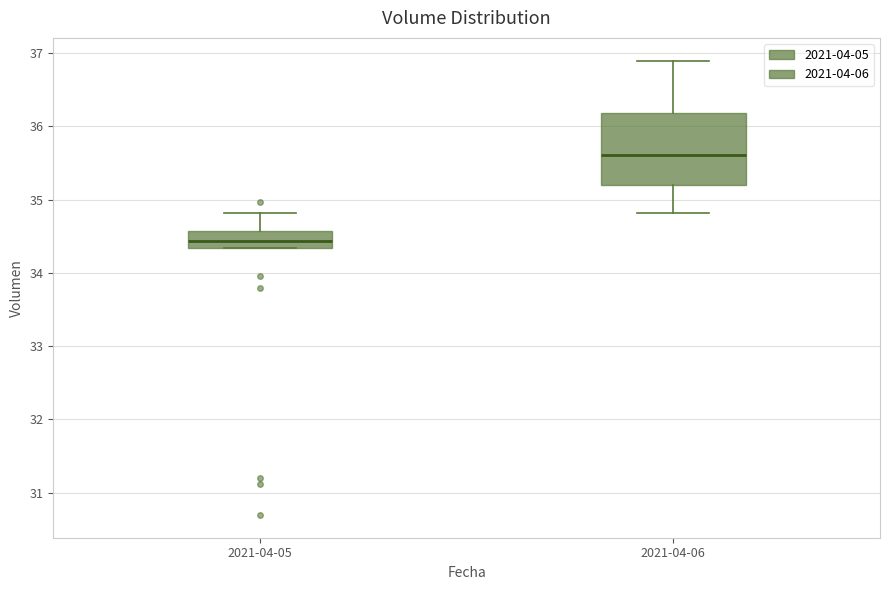

Where does the median line of the box for 2021-04-06 sit on the y-axis? The values are not printed on the chart, so give them approximately, as read against the axis.

35.6